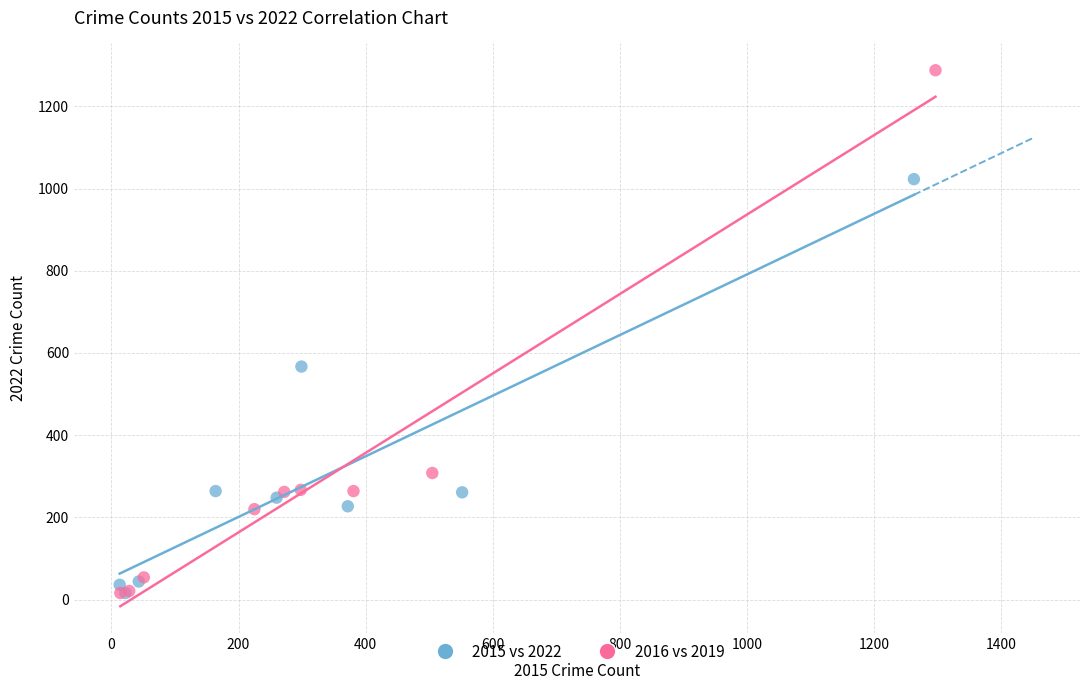

Which series reaches the maximum Y coordinate?

2016 vs 2019